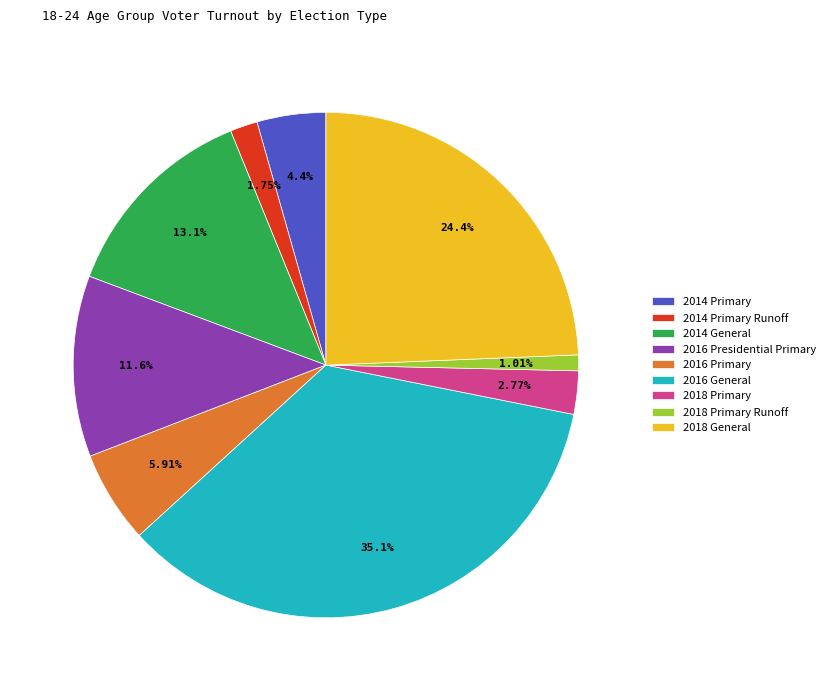

What percentage is the 2014 General slice, to the nearest percent?

13%